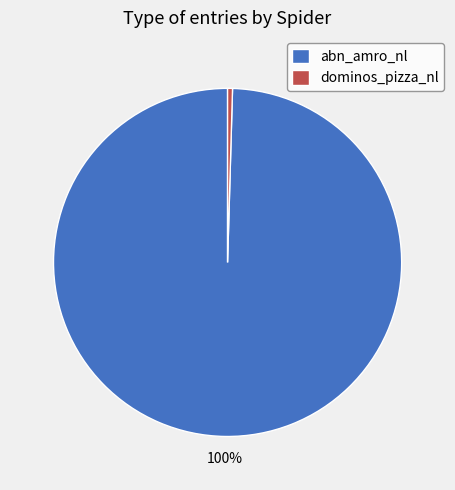

Which slice is the largest?

abn_amro_nl